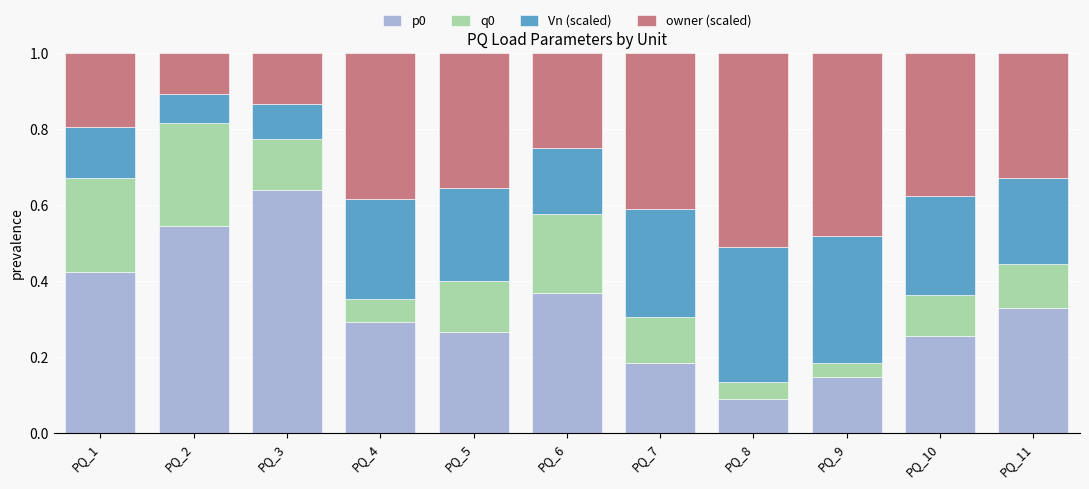

What is the sum of all p0 values?

3.5